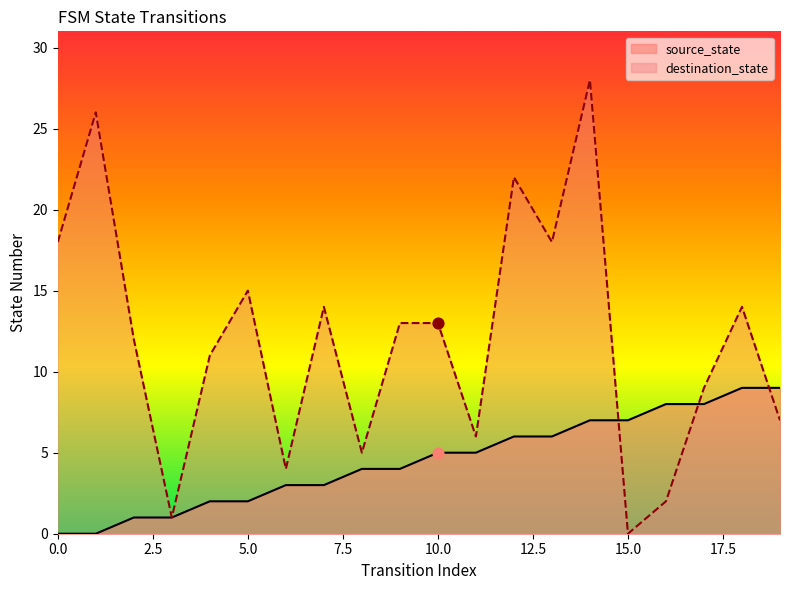

What is the total value across all series at 10.0?

18